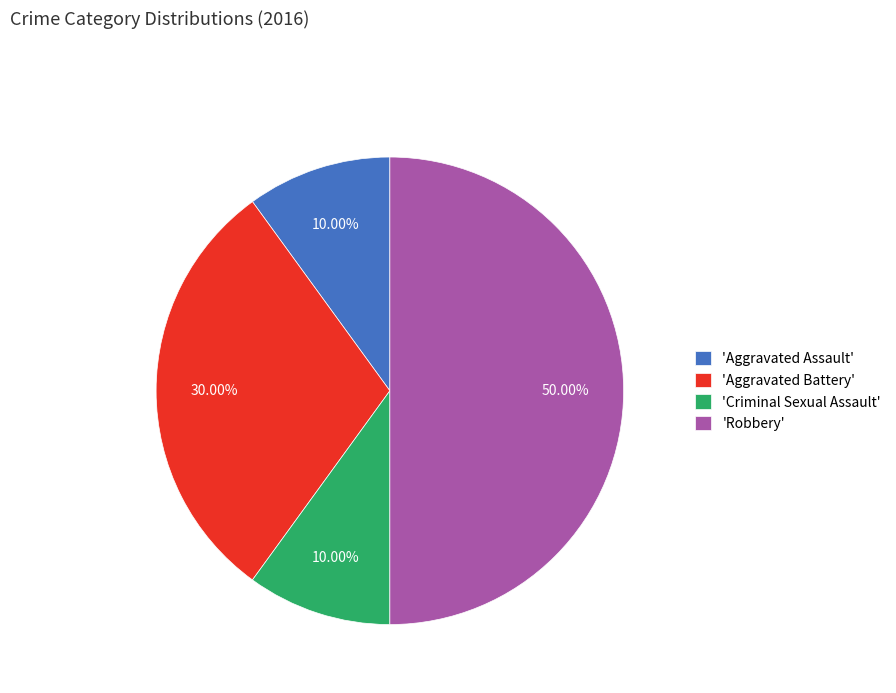

How many segments does this pie chart have?

4